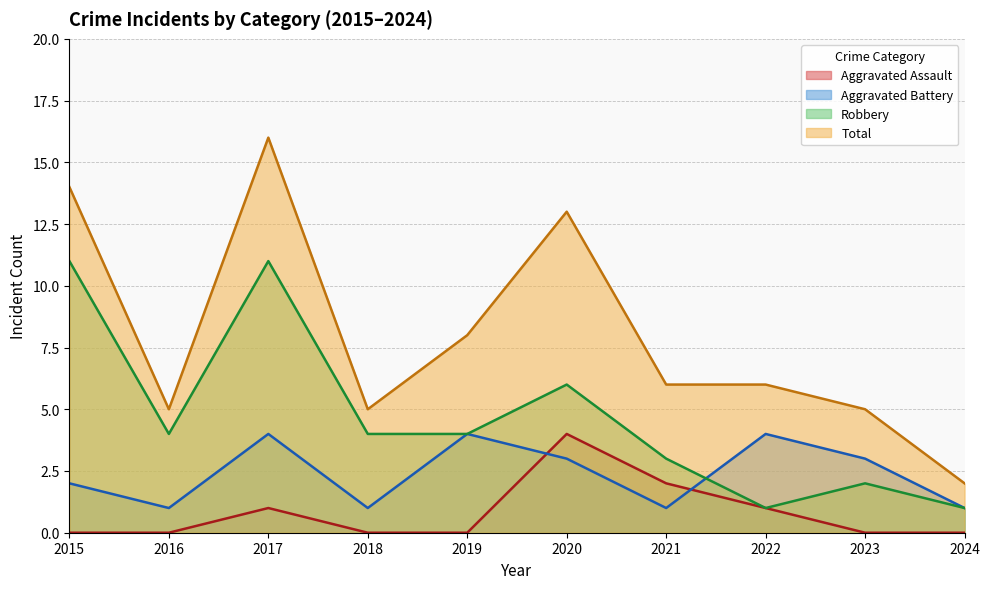

What is the value of the Total point at the 3rd from the left?

16